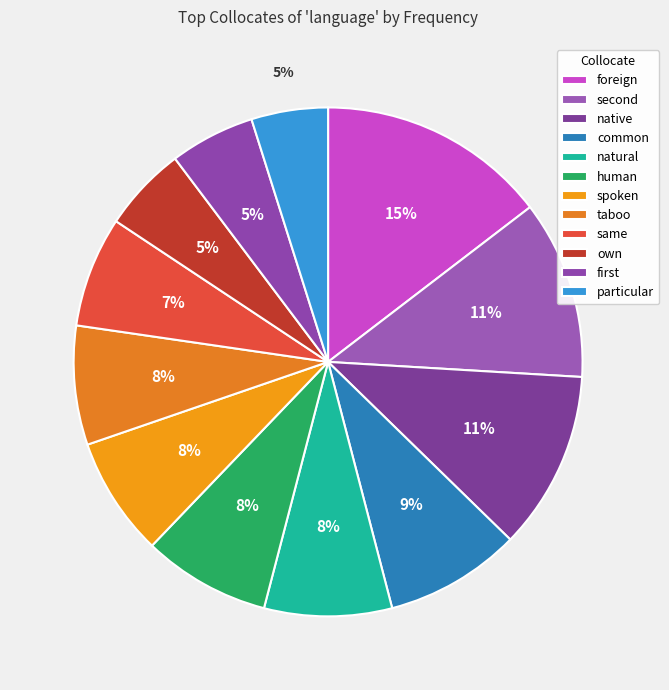

To the nearest percent, what is the difference between the largest and smallest slice percentages?

10%